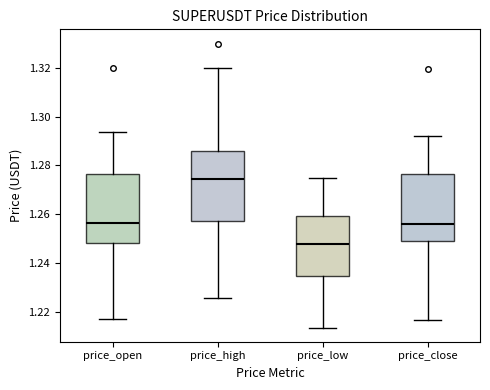

Where is the lower edge of the box for price_close on the y-axis? The values are not printed on the chart, so give them approximately, as read against the axis.

1.250